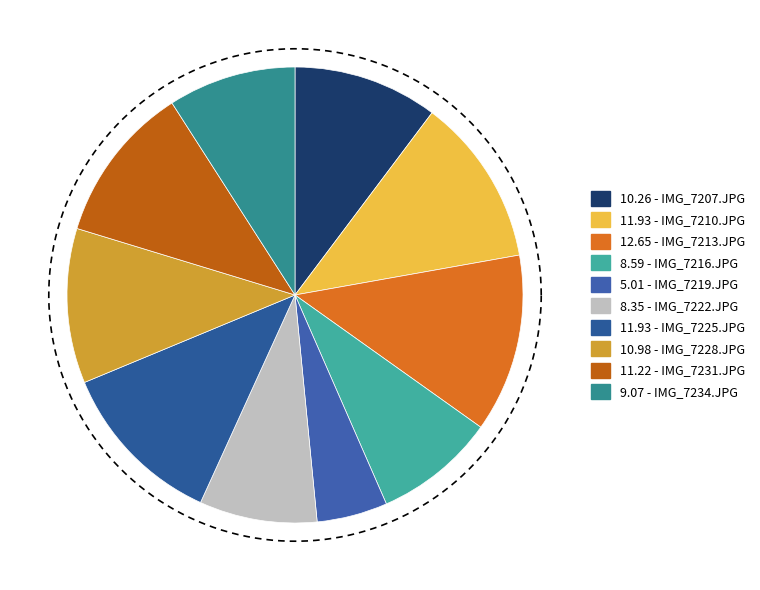

Count the number of slices in the pie.

10